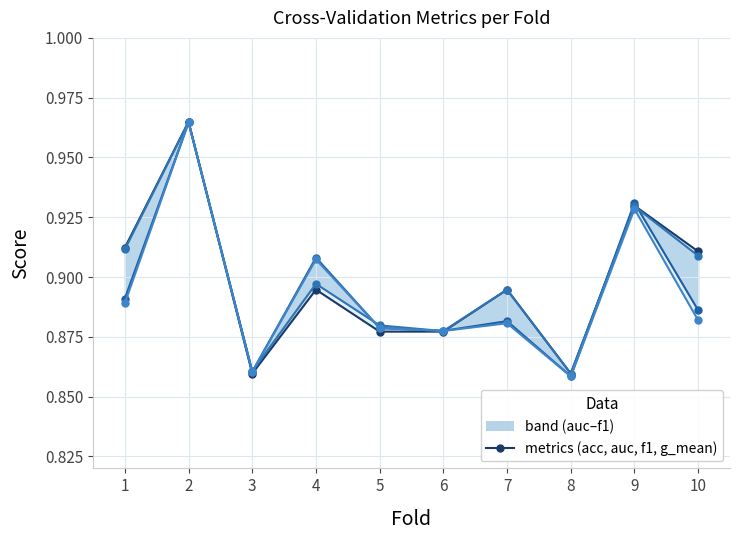

Reading right to left, transcribe all the data shown in this chart.

accuracy: 10=0.9	9=0.9	8=0.9	7=0.9	6=0.9	5=0.9	4=0.9	3=0.9	2=1.0	1=0.9
auc: 10=0.9	9=0.9	8=0.9	7=0.9	6=0.9	5=0.9	4=0.9	3=0.9	2=1.0	1=0.9
f1_score: 10=0.9	9=0.9	8=0.9	7=0.9	6=0.9	5=0.9	4=0.9	3=0.9	2=1.0	1=0.9
g_mean: 10=0.9	9=0.9	8=0.9	7=0.9	6=0.9	5=0.9	4=0.9	3=0.9	2=1.0	1=0.9